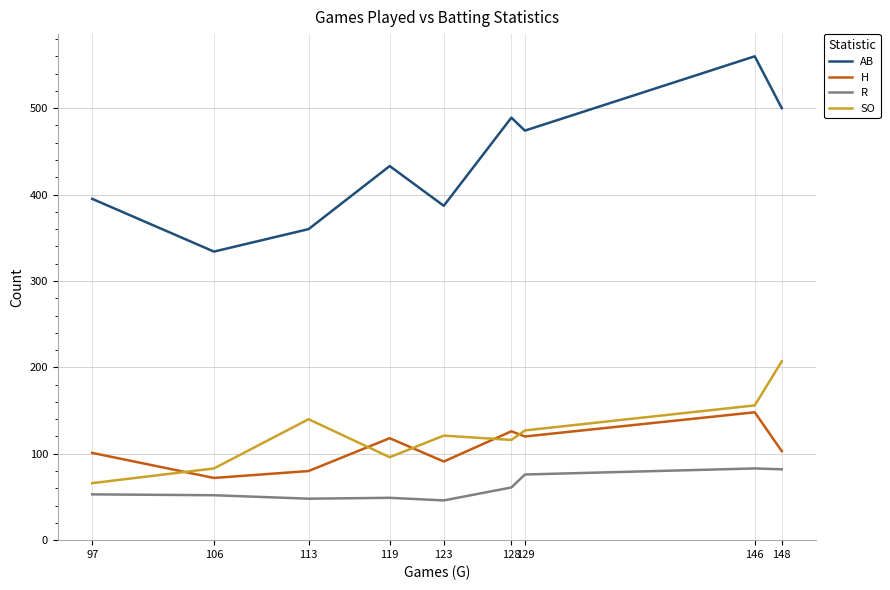

Does the chart display data point markers on the line(s)?

No